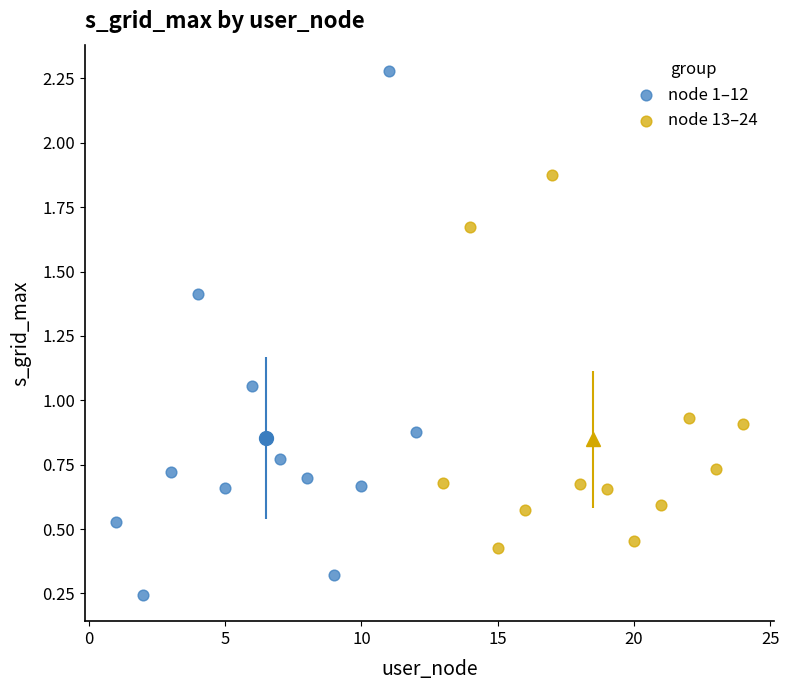

Which series has the widest spread of Y values?

node 1–12